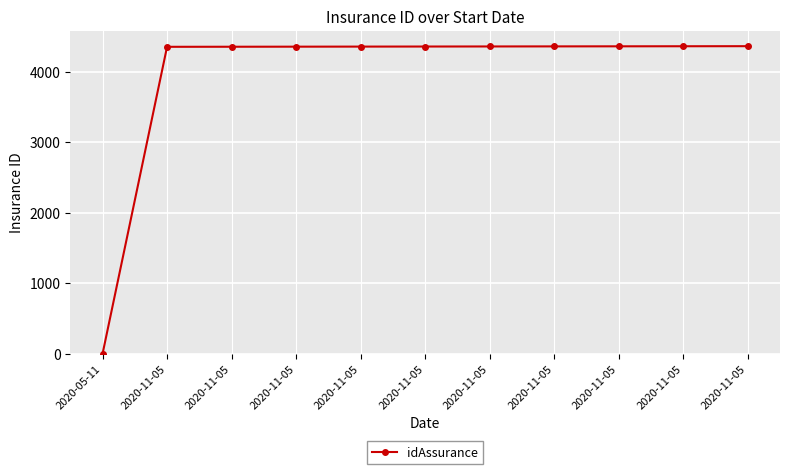

What is the difference between the values at 2020-11-05 and 2020-11-05?

3